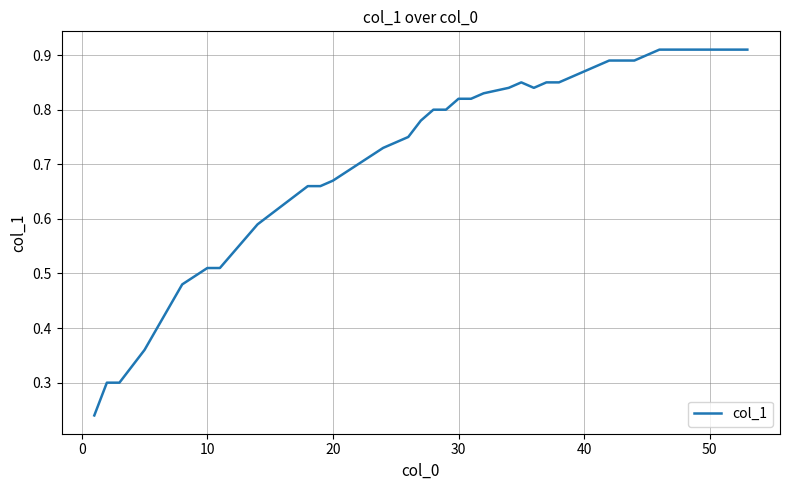

What is the average value?

0.7